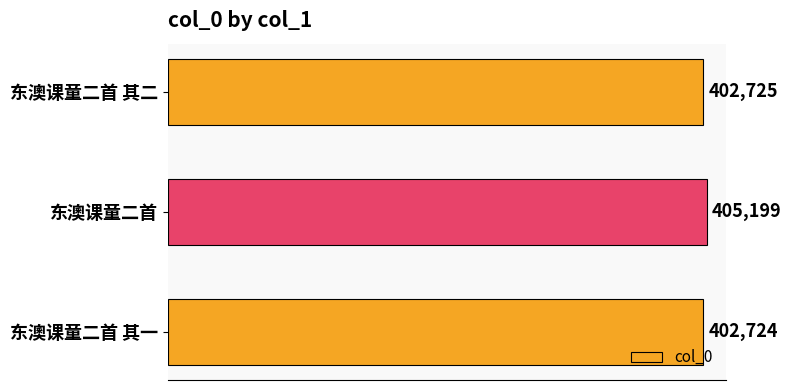

What is the average value?

403549